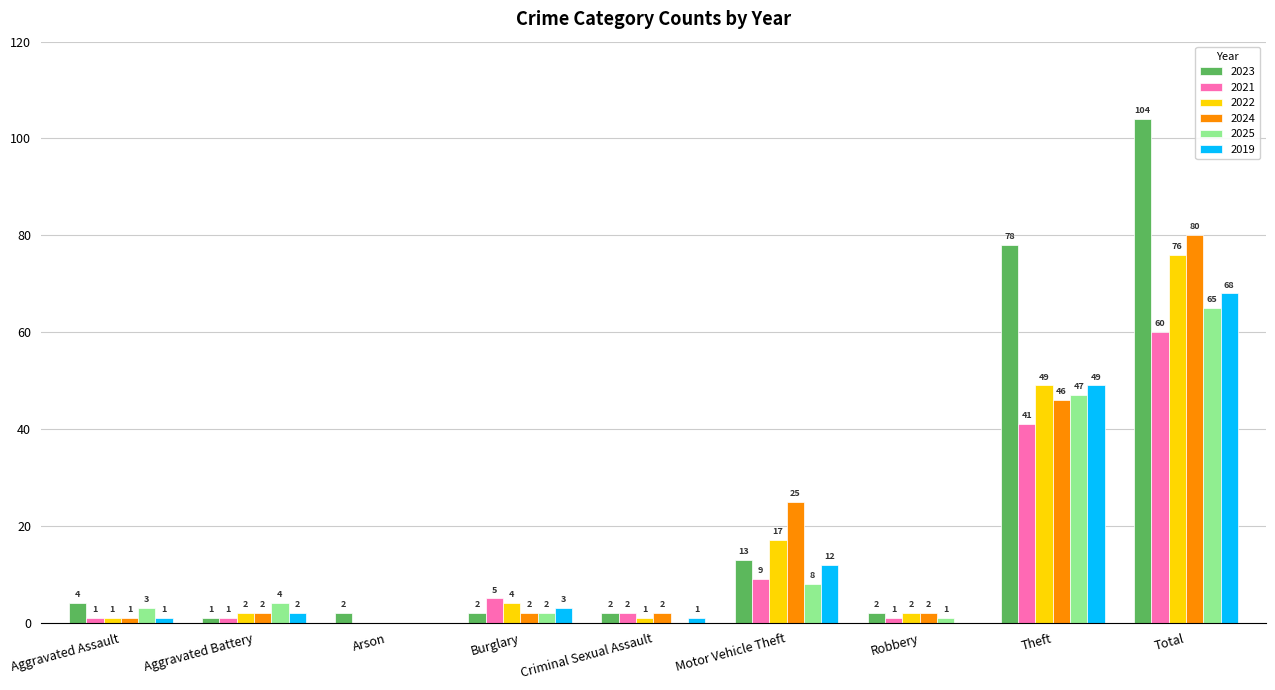

Does the chart contain stacked bars?

No